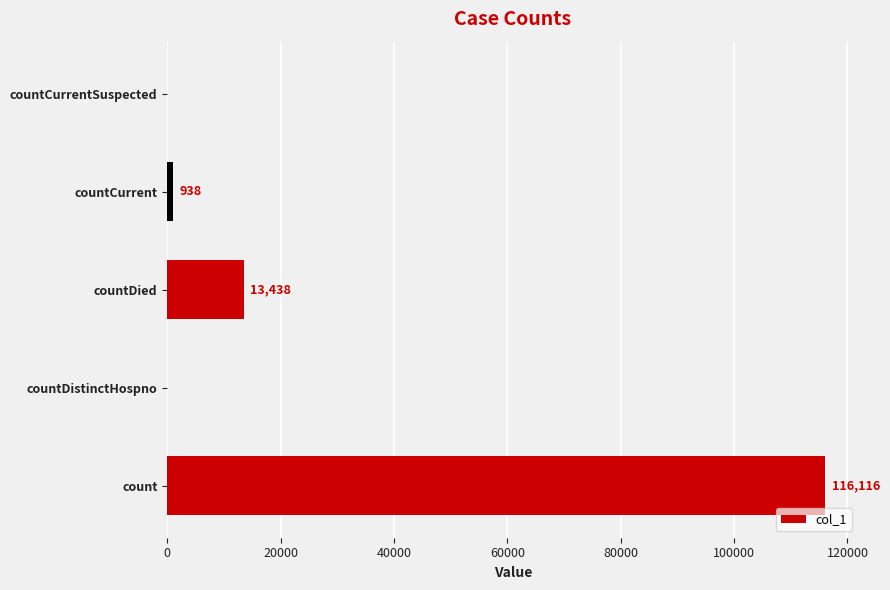

Reading top to bottom, transcribe all the data shown in this chart.

countCurrentSuspected=0	countCurrent=938	countDied=13438	countDistinctHospno=0	count=116116